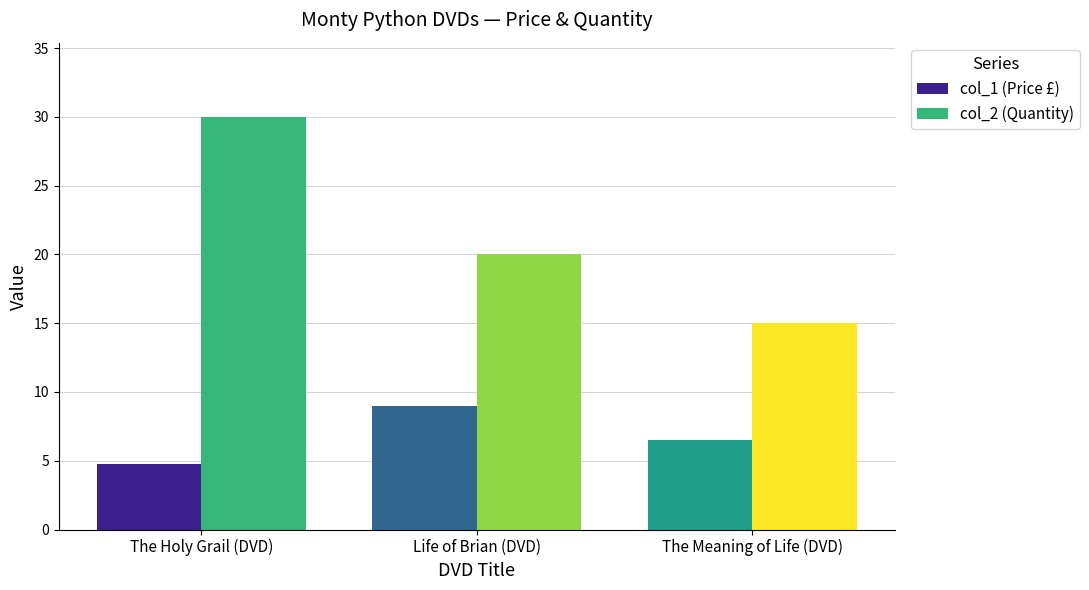

Where does the col_2 (Quantity) series first go above 20?

The Holy Grail (DVD)